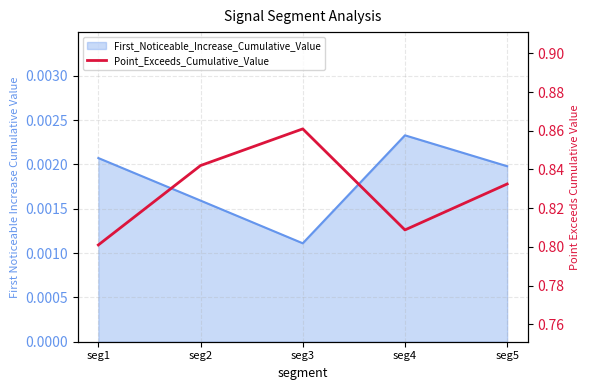

What is the sum of all values?

4.1